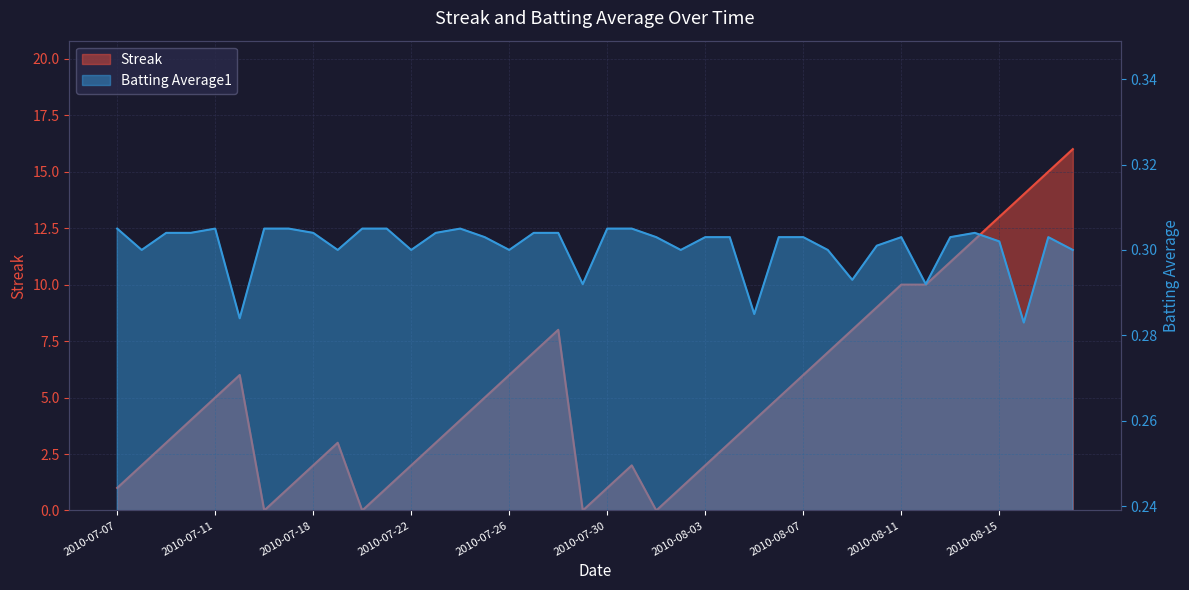

What is the difference between the Streak values at 2010-07-09 and 2010-07-08?

1.0